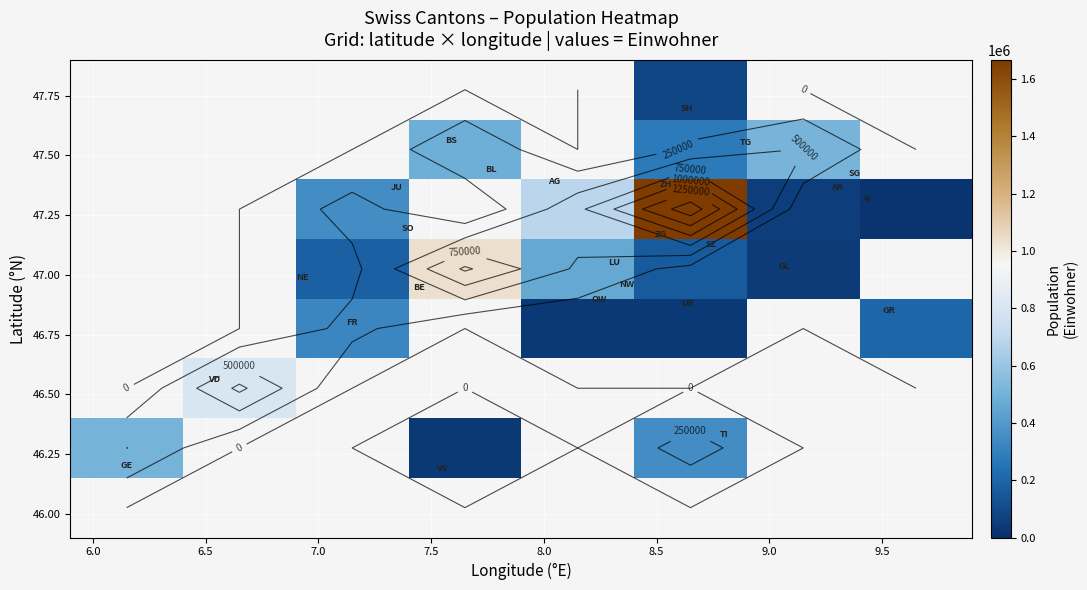

What is the smallest value displayed?

16128.0